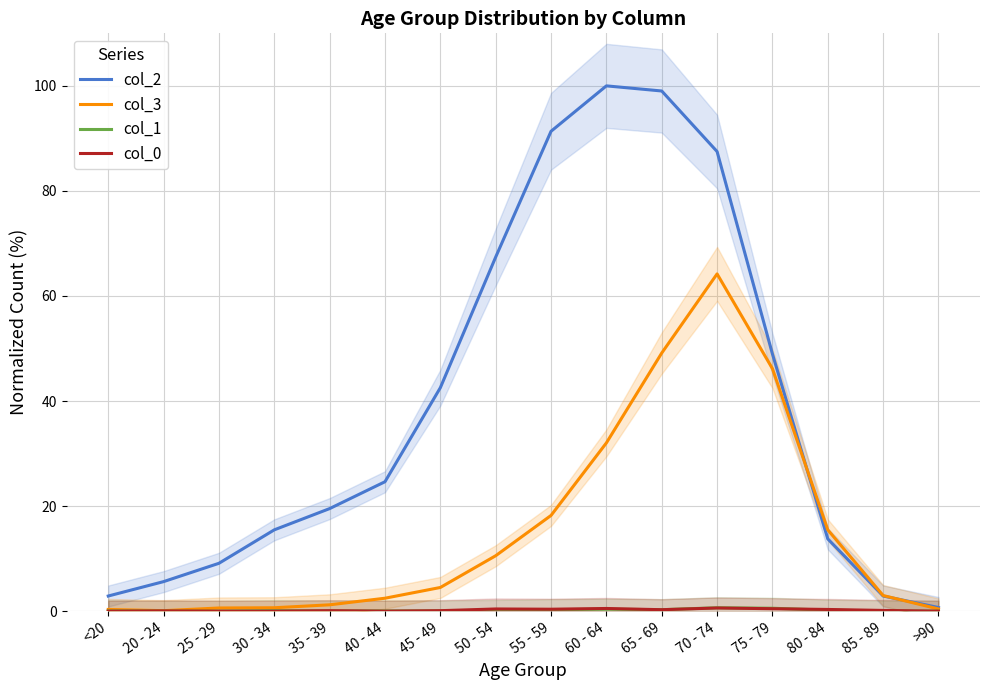

True or false: col_2 has a value of 56.2 at 60 - 64.

False